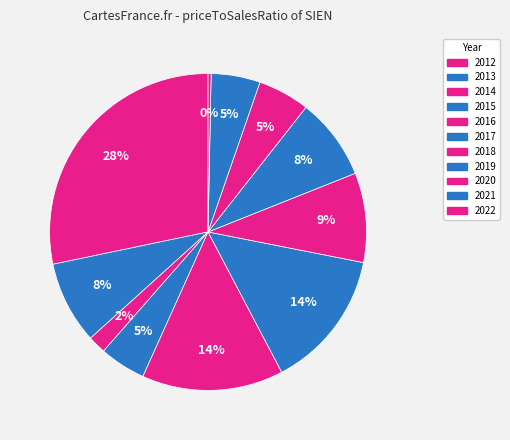

Which slice is the largest?

2012